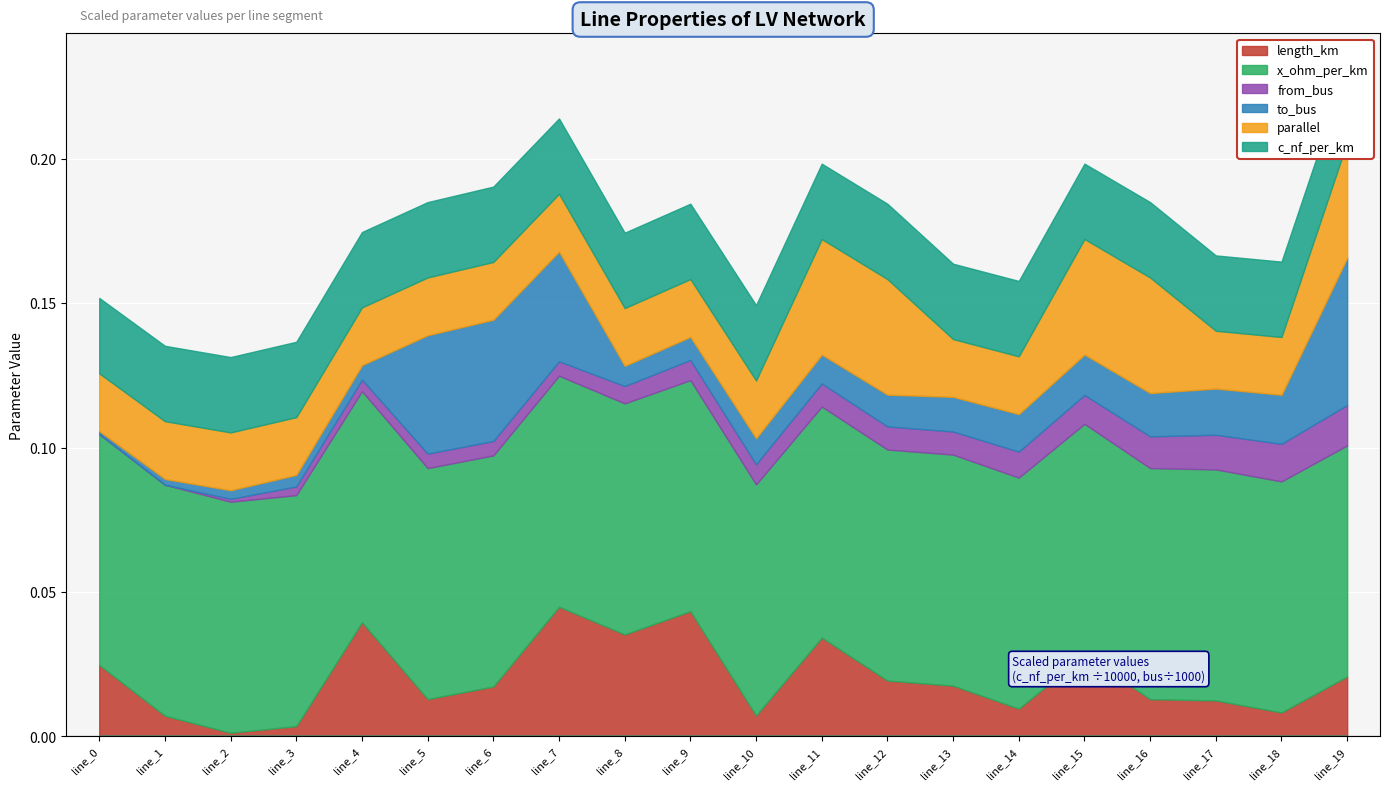

At which label is length_km closest to 0?

line_2